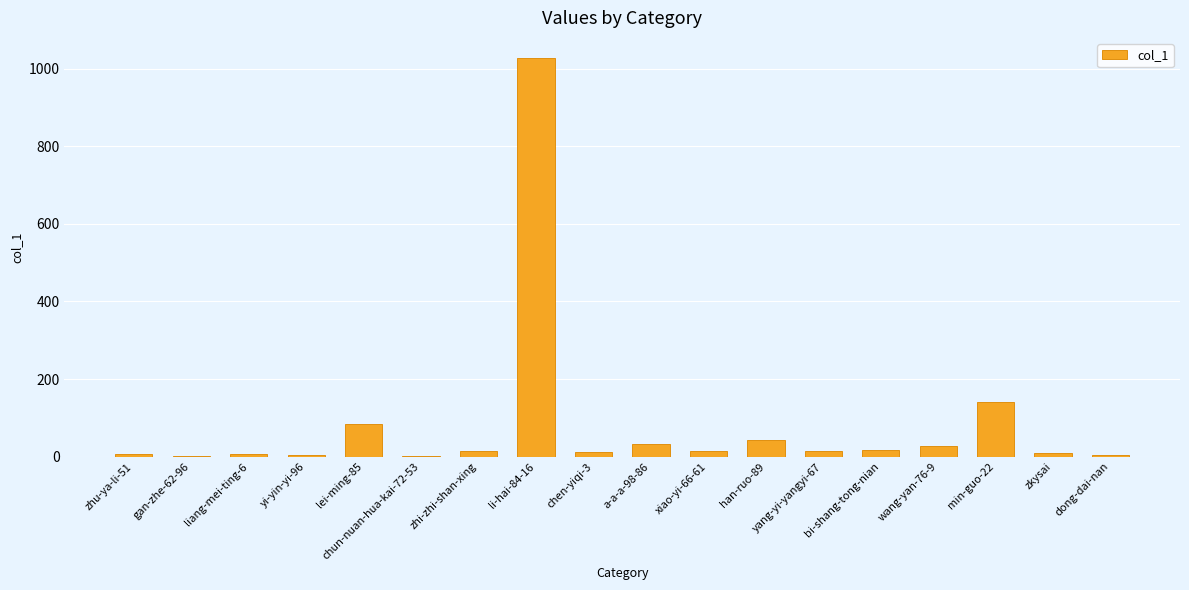

The chart shows a value of 6 at liang-mei-ting-6. True or false?

True